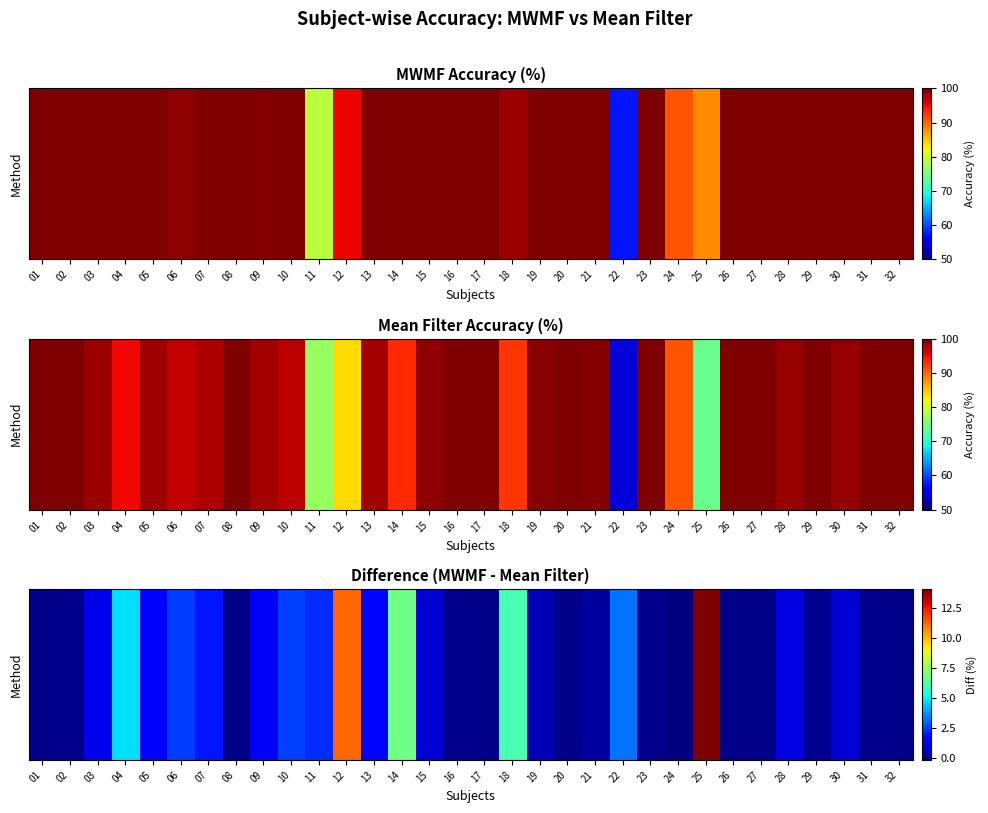

How many values are below 0?

1